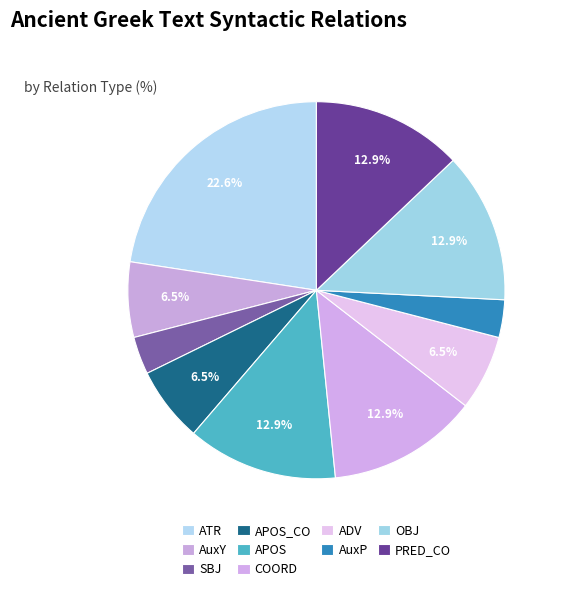

To the nearest percent, what is the difference between the ATR and COORD slice percentages?

10%